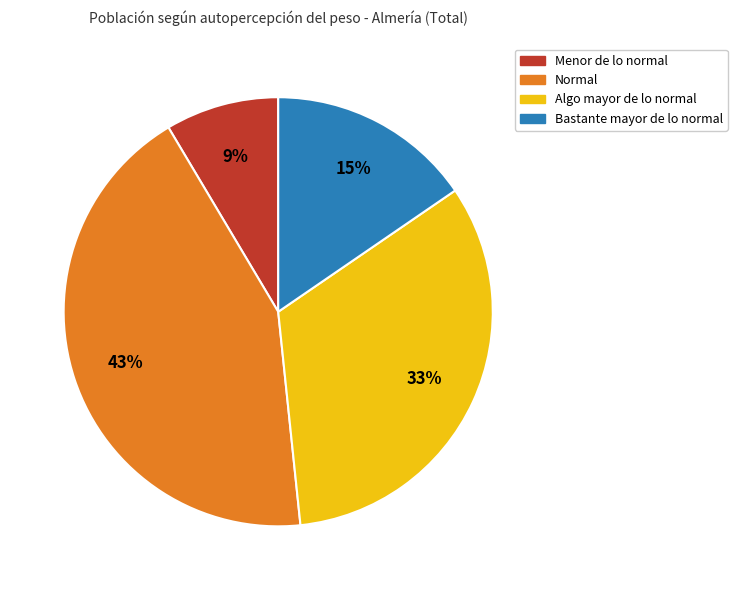

Does any single category account for the majority?

No